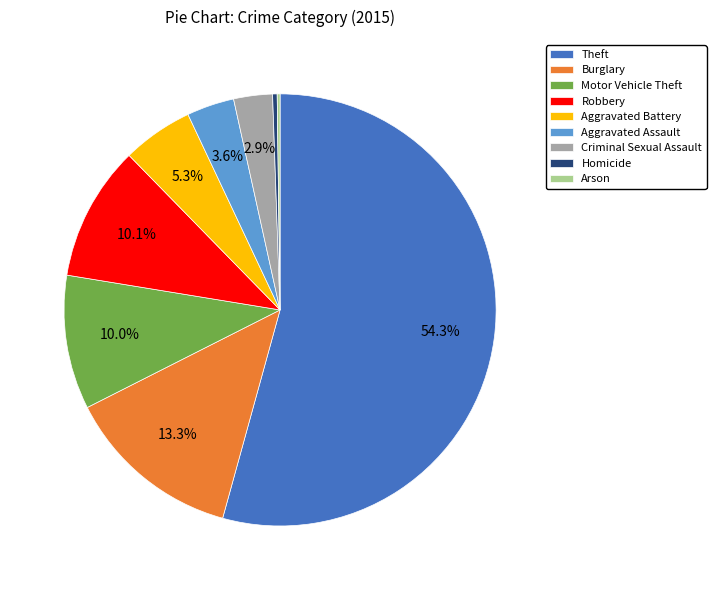

Which slice is the largest?

Theft